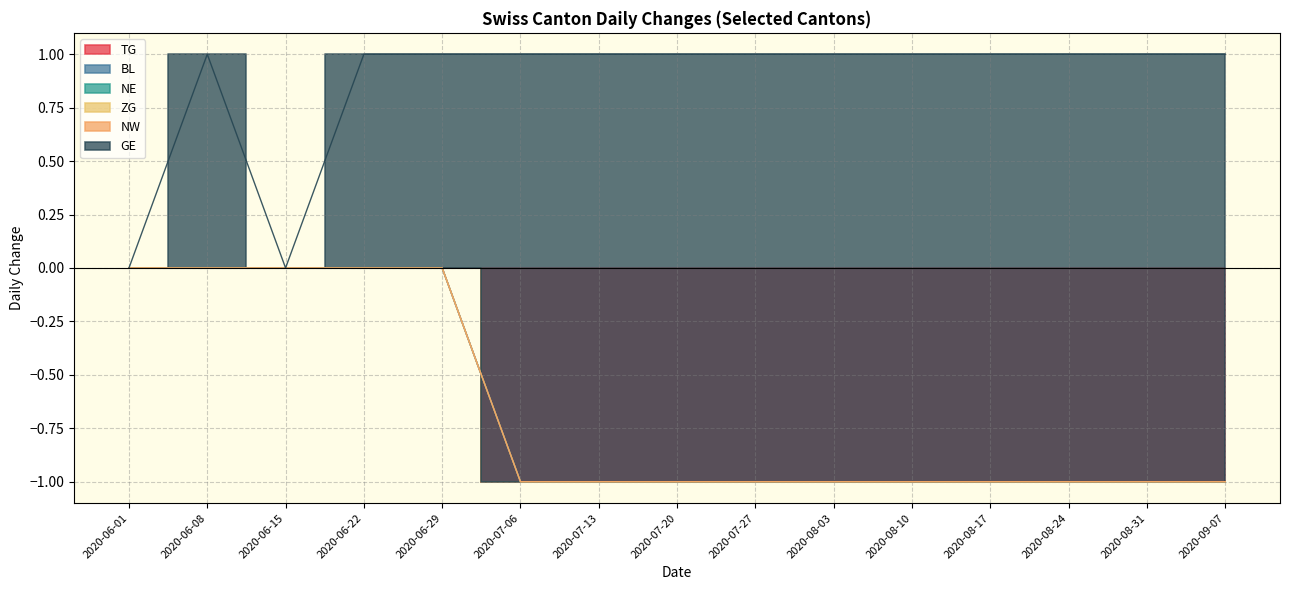

True or false: BL has more than 0 interior local peaks.

False